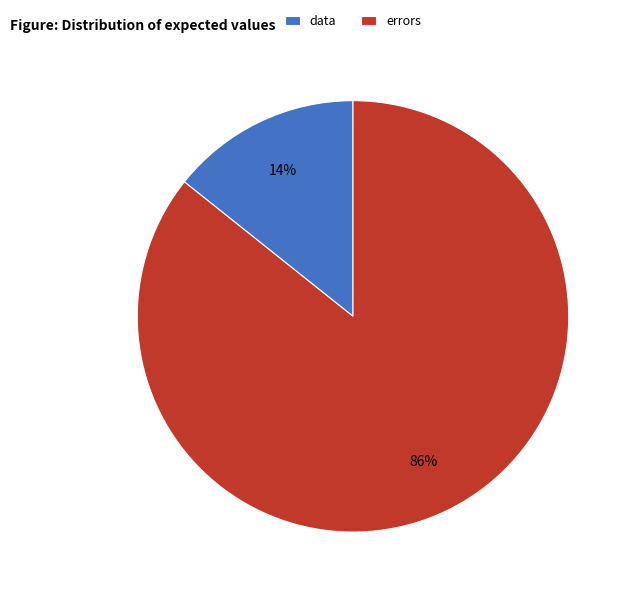

Which category has the biggest portion of the pie?

errors